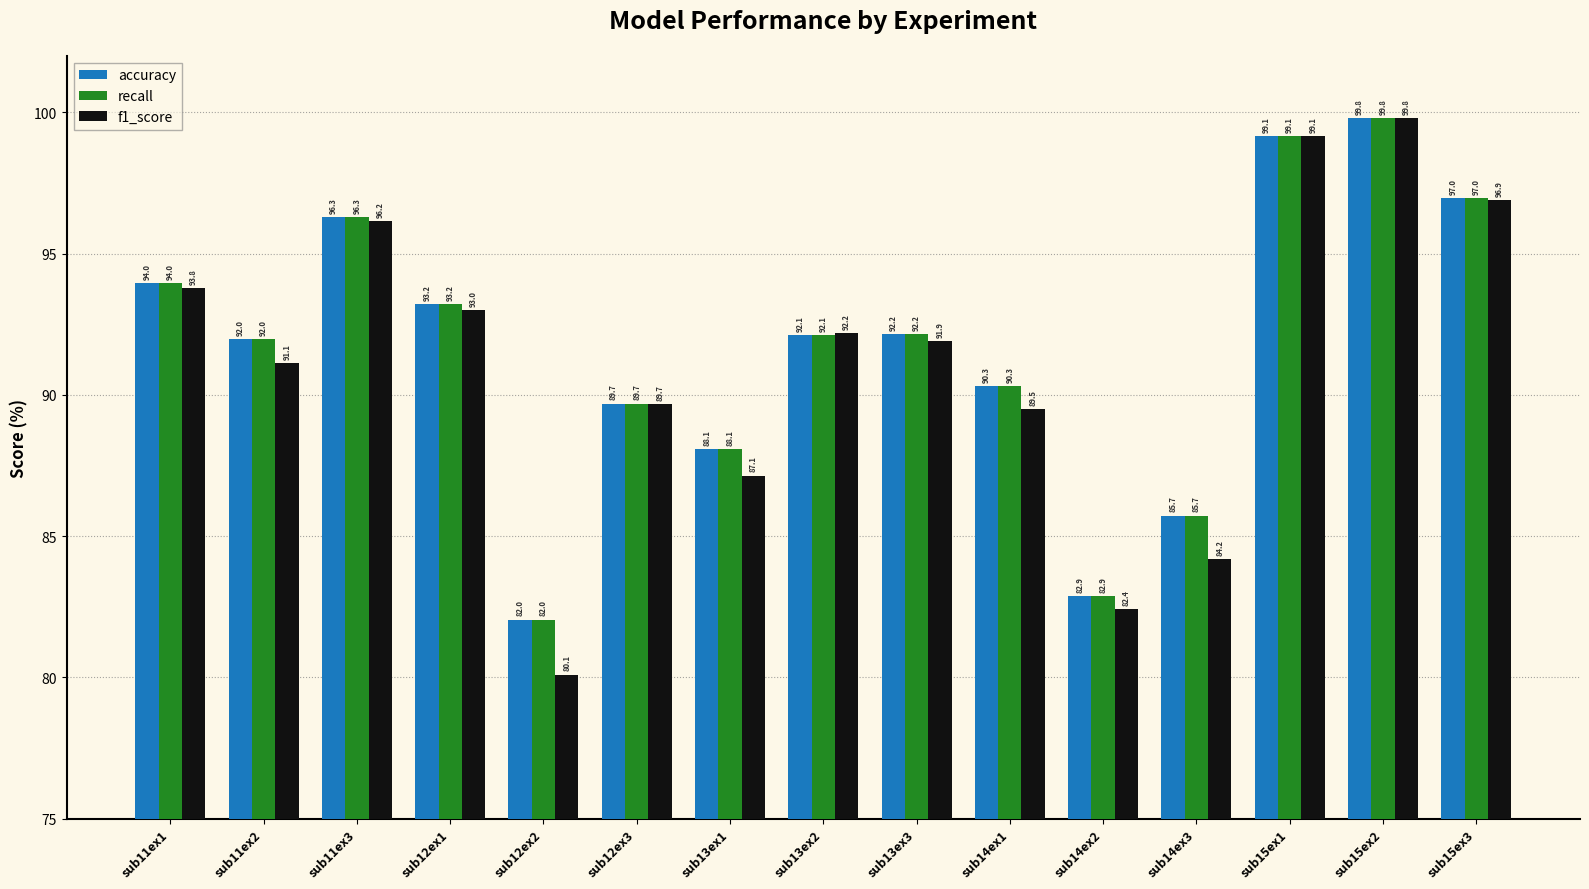

Are the bars grouped side by side (vs. stacked)?

Yes